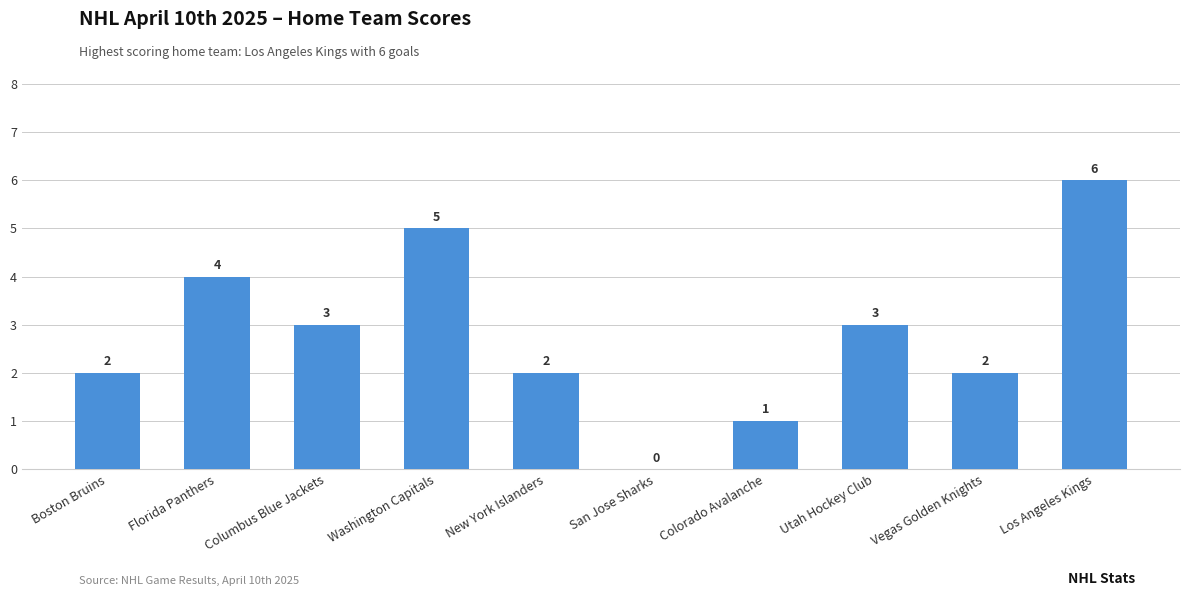

How many values are between 2 and 4?

6